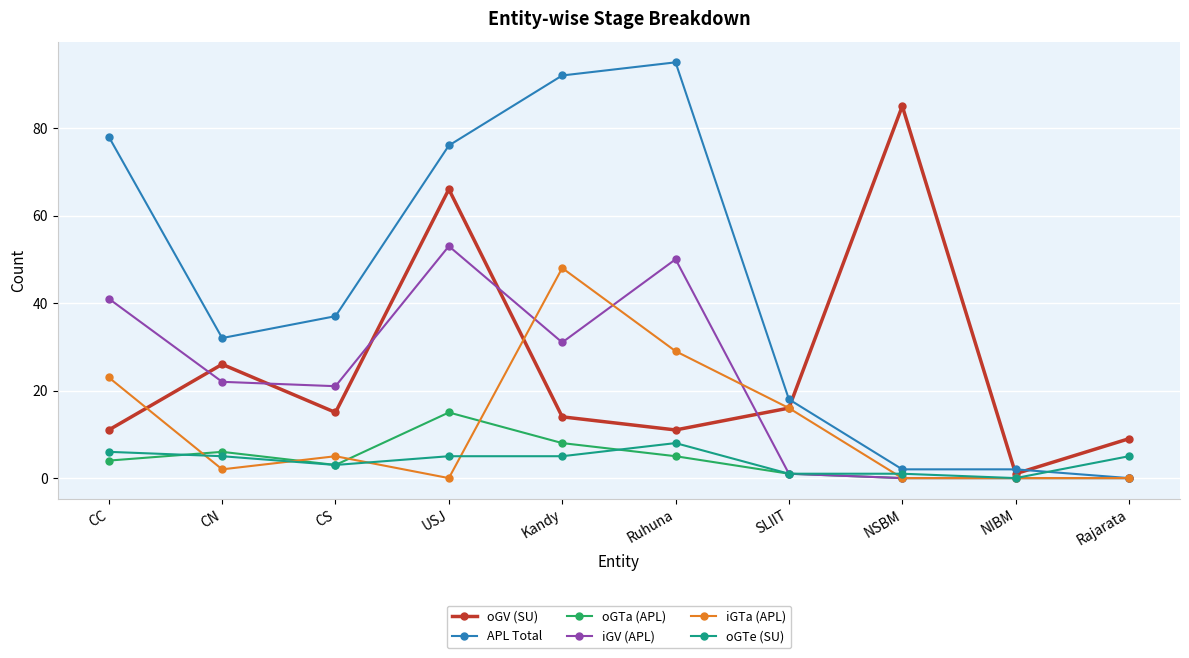

What is the difference between the maximum and minimum values in the APL Total series?

95